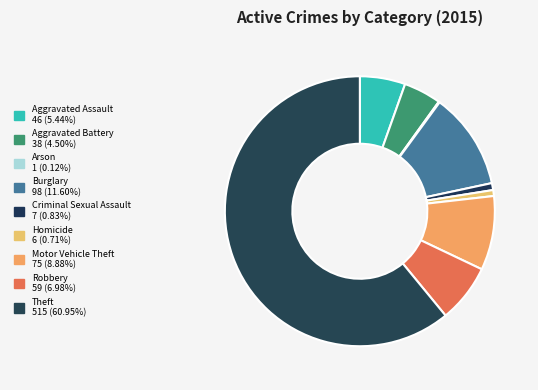

Is it true that Robbery is 16% of the pie?

False